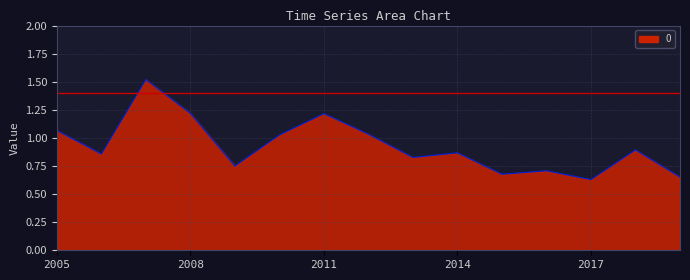

What is the greatest value displayed?

1.5